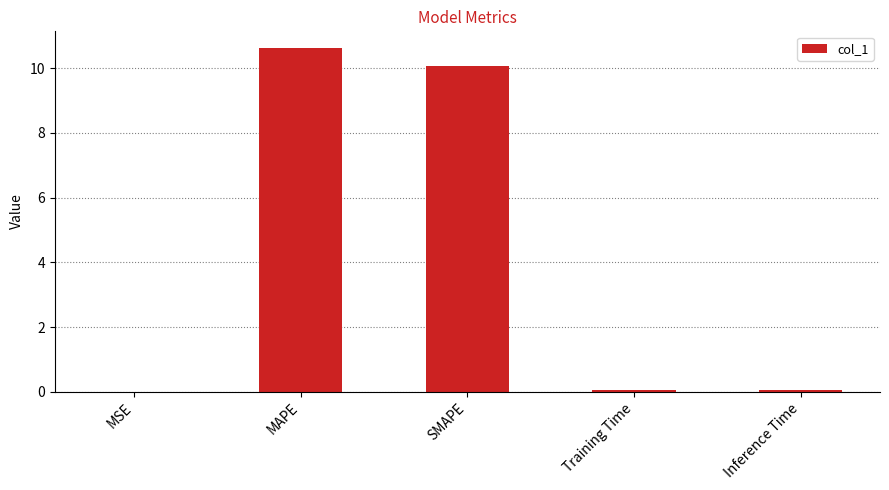

Is it true that the value at Training Time is 0.0?

True